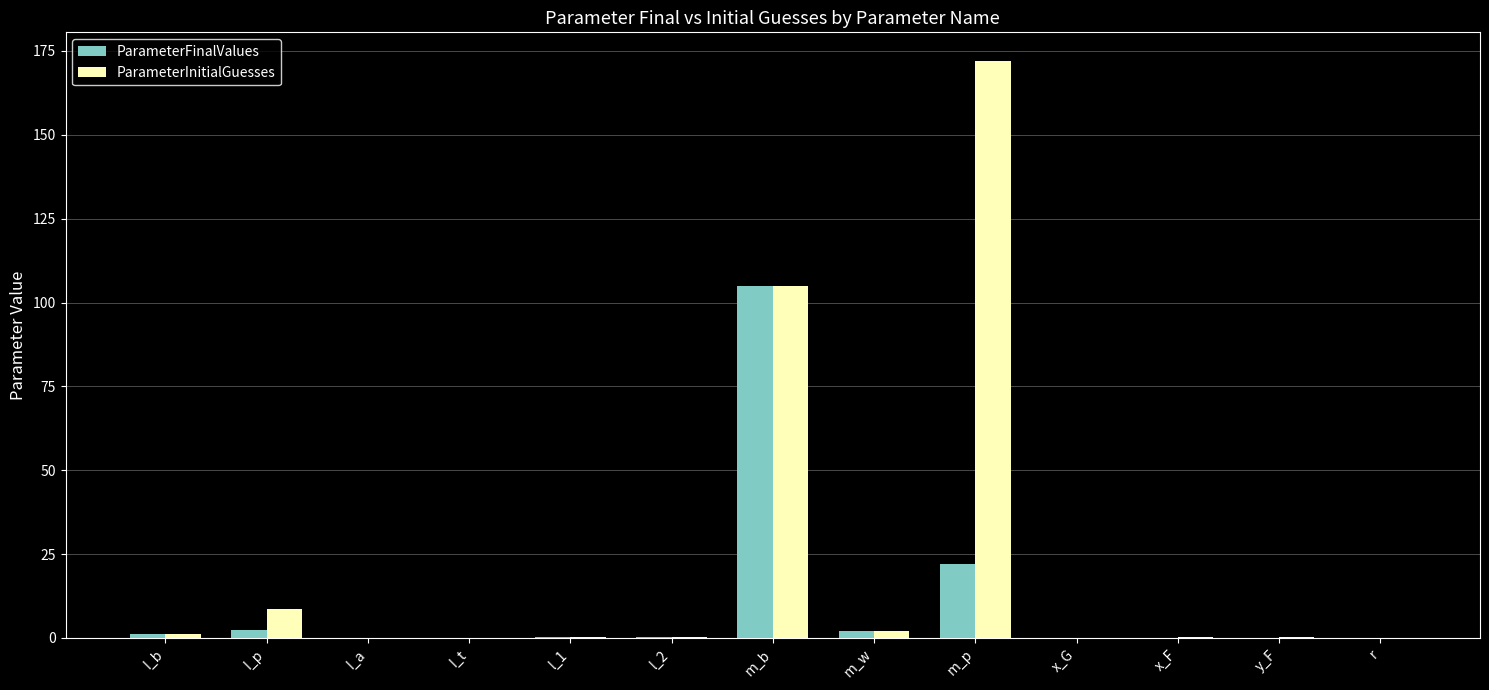

Is it true that ParameterInitialGuesses equals 29.9 at m_b?

False